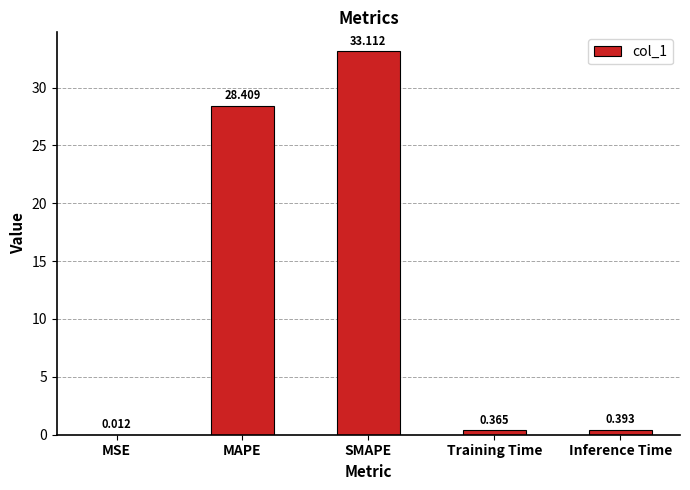

At which label is the value closest to 16?

MAPE